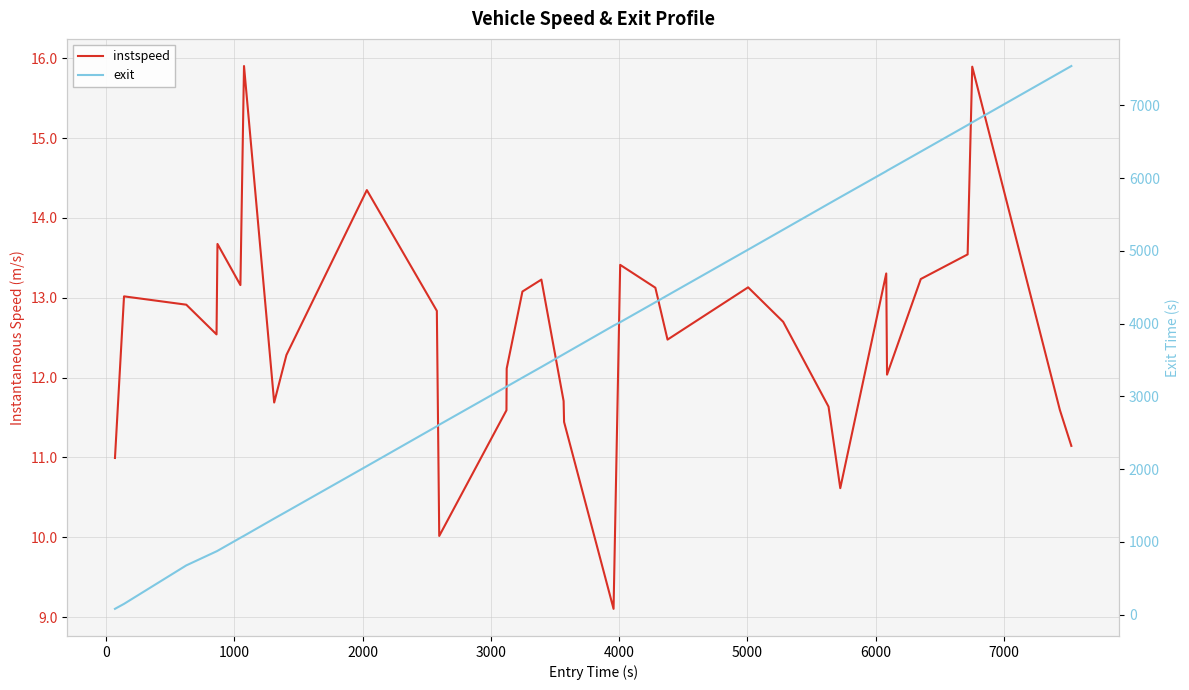

What is the value of the instspeed point at the 13th from the left?

11.6